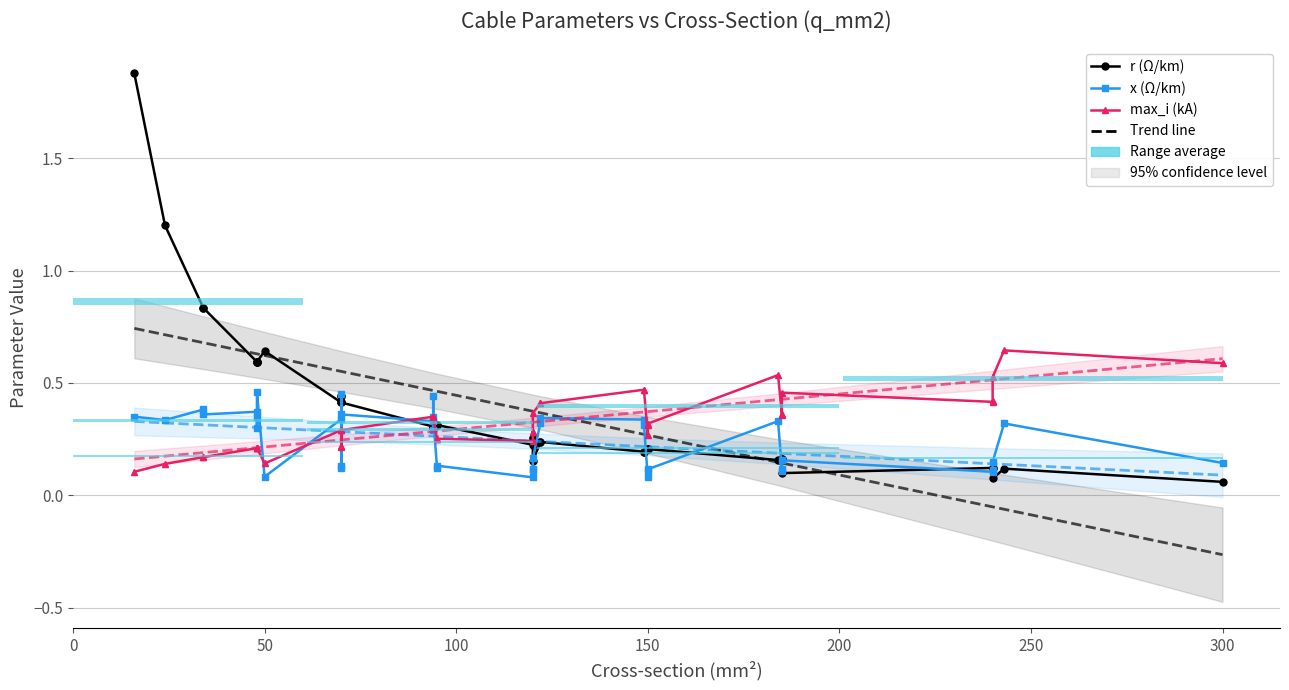

Which series has the widest spread of values?

r (Ω/km)